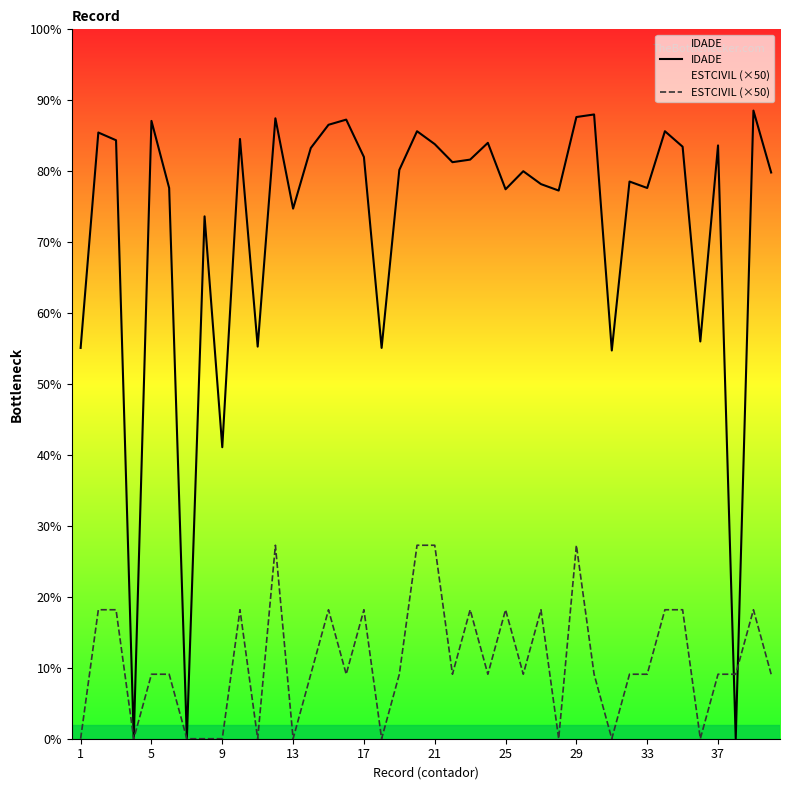

At which label does IDADE first exceed 447?

5